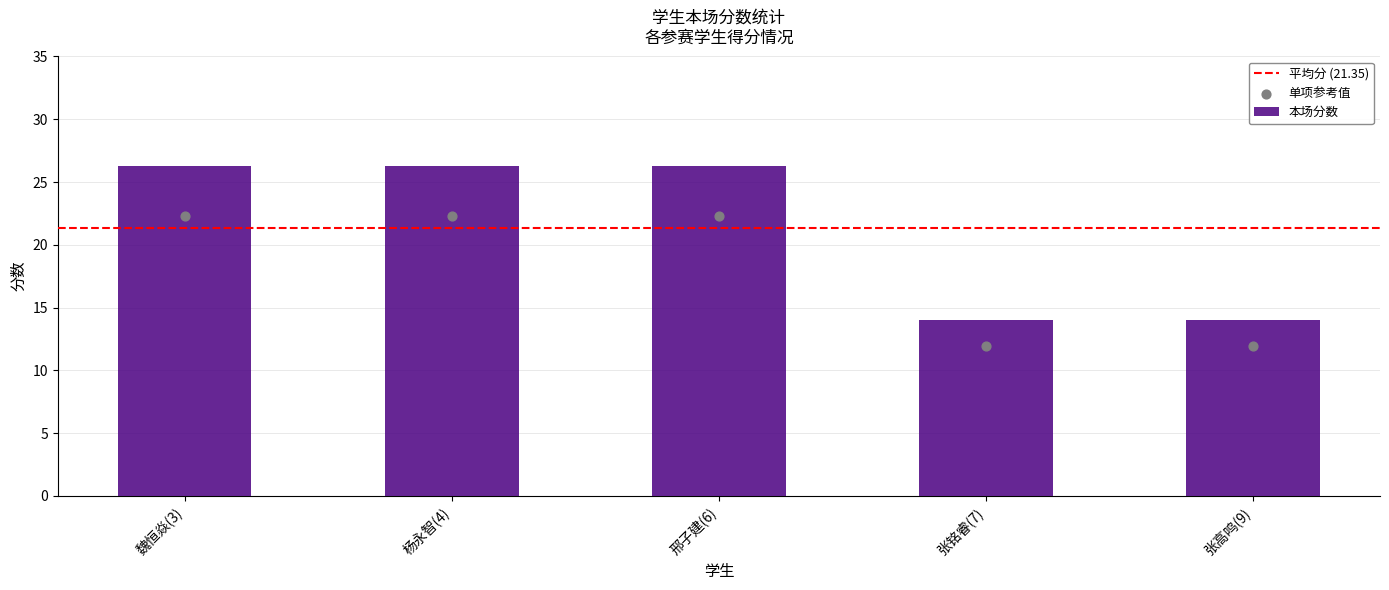

Between 张铭睿(7) and 魏恒焱(3), which is larger?

魏恒焱(3)